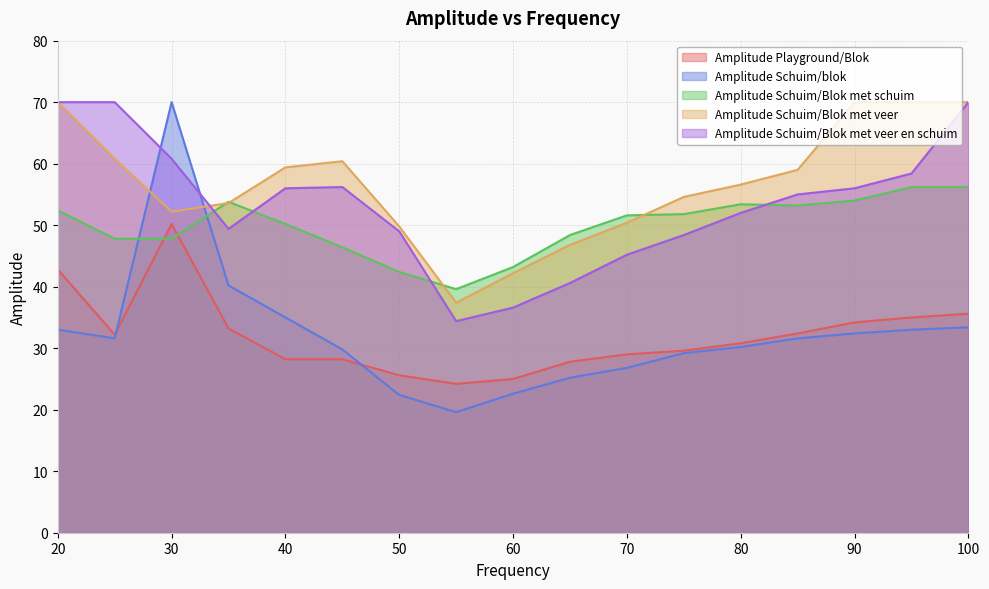

How many interior local peaks does the Amplitude Schuim/blok series have?

1